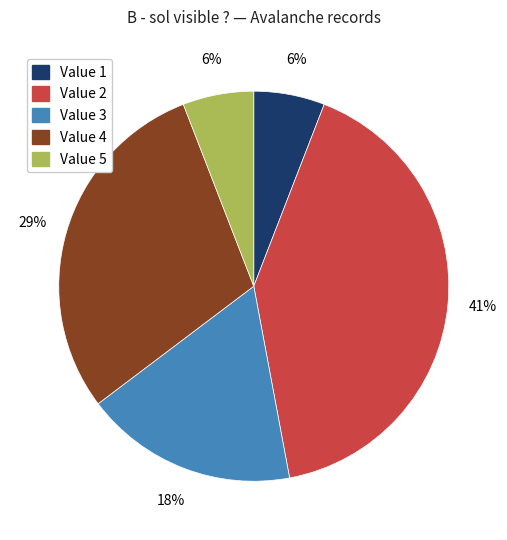

Is there any slice that represents more than half of the pie?

No